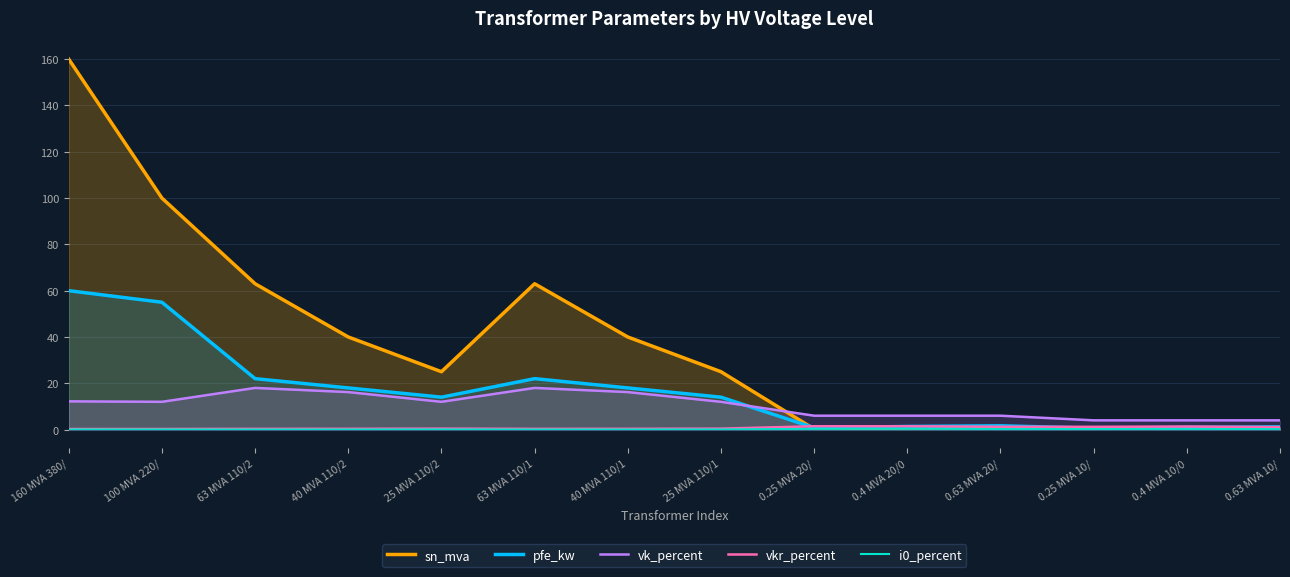

What is the label of the 10th point from the right?

25 MVA 110/2